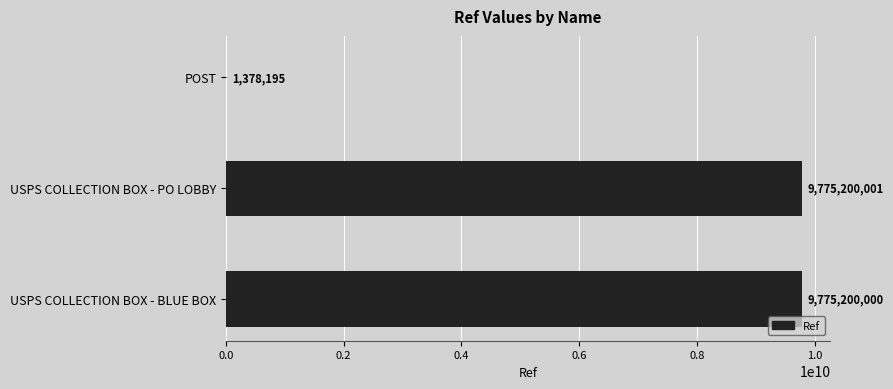

Are the bars horizontal?

Yes